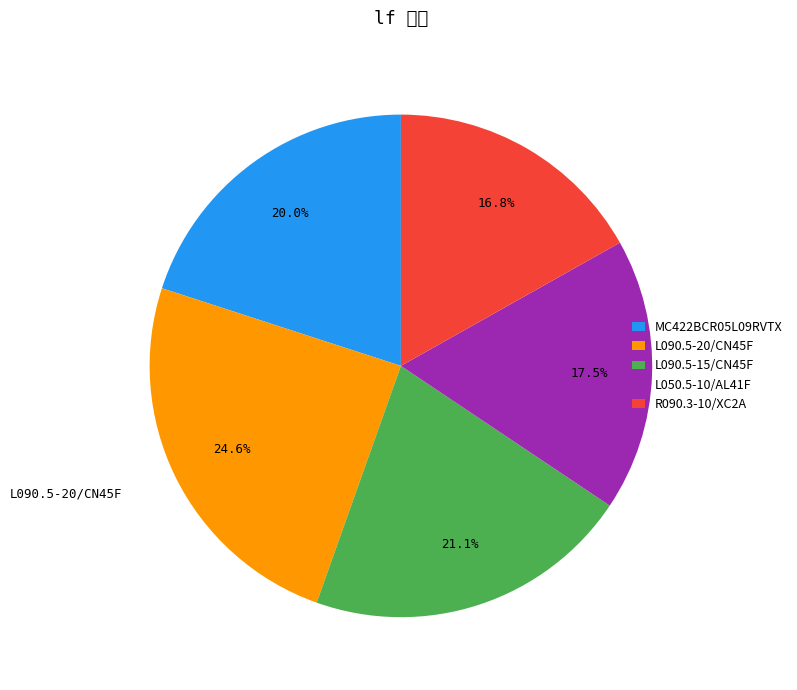

Count the number of slices in the pie.

5